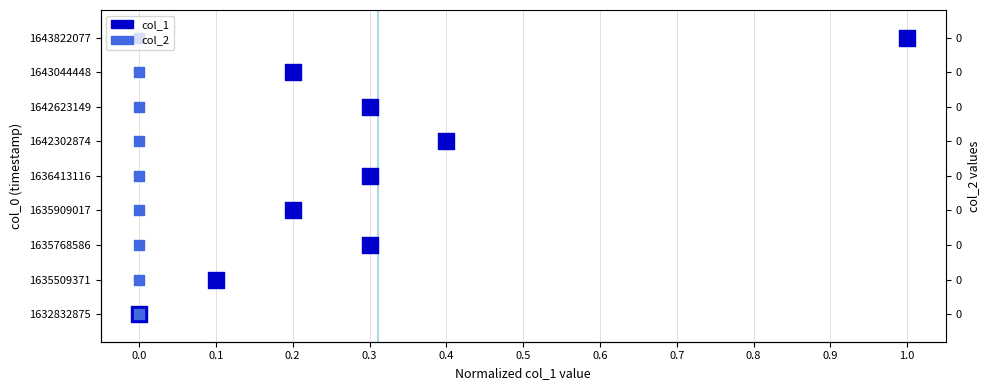

Which series has the largest total across all categories?

col_1